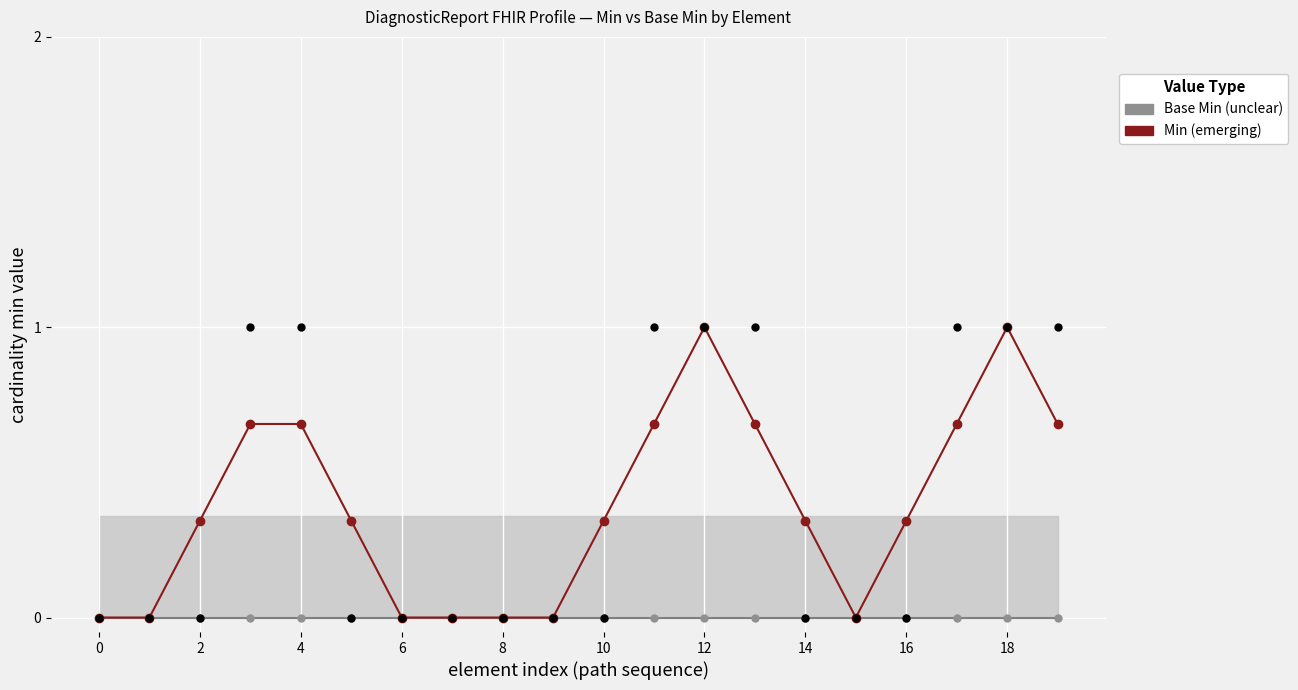

At which category is the sum across all series the highest?

12